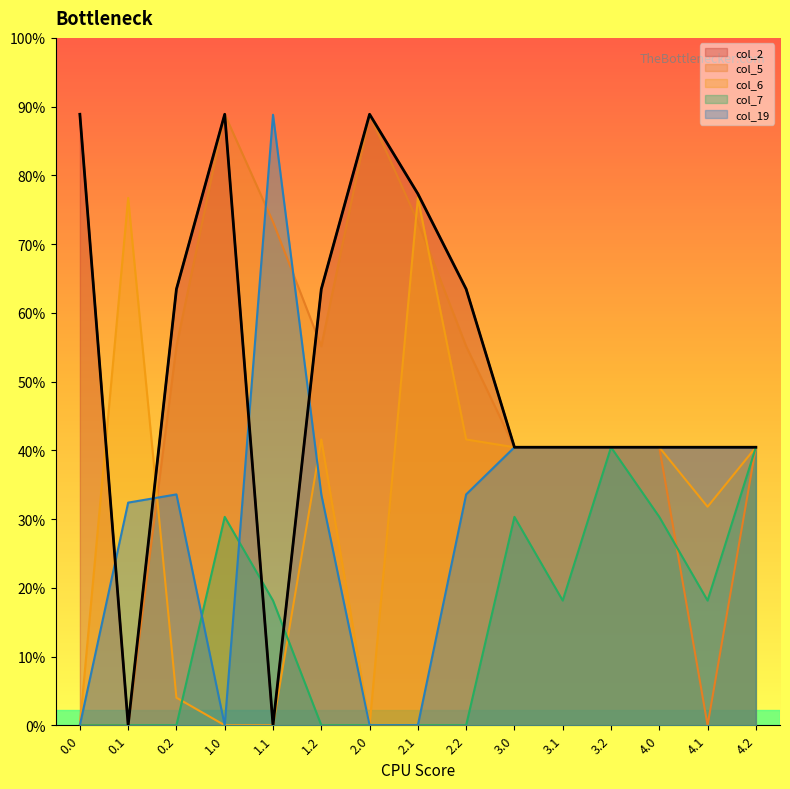

At how many categories does at least one series exceed 28?

15